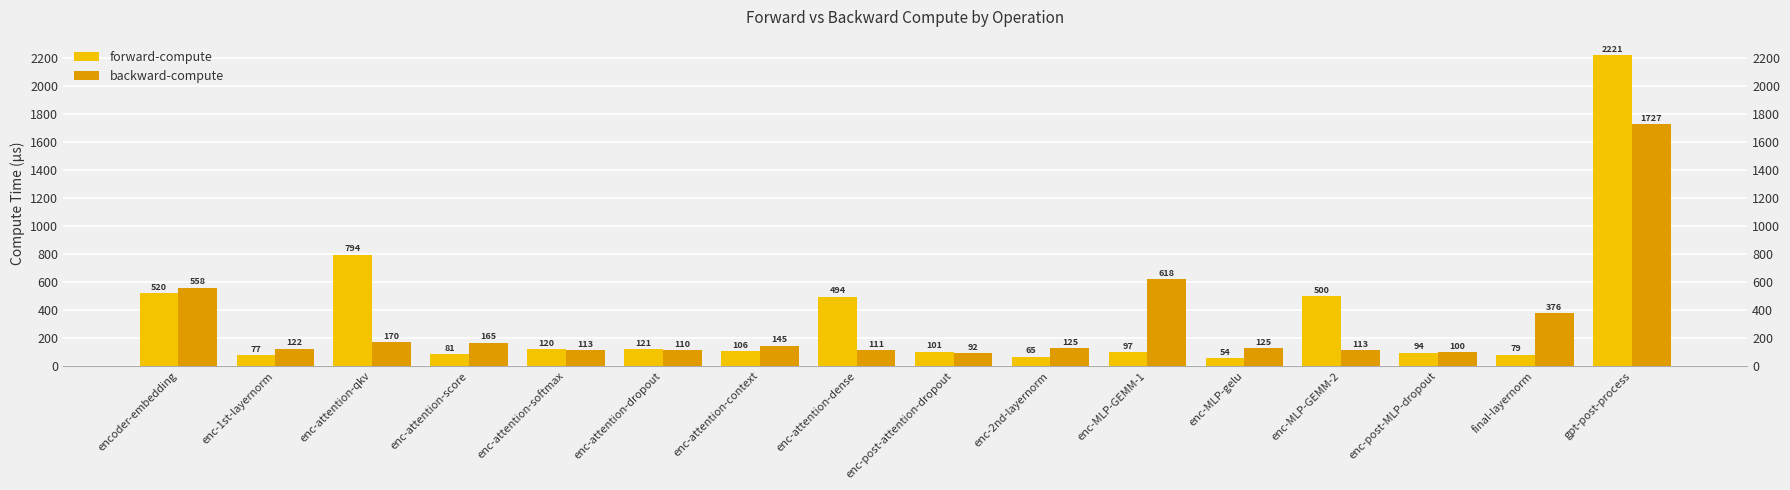

What position from the right is enc-MLP-GEMM-1?

6